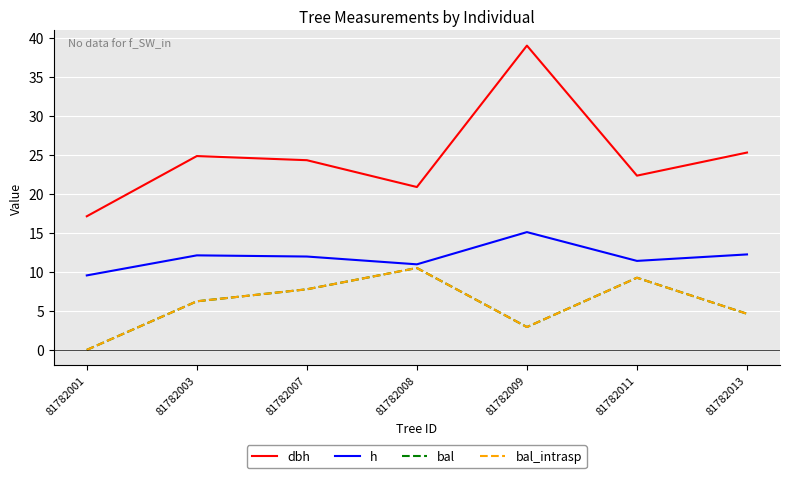

Which label corresponds to the largest value in the chart?

81782009